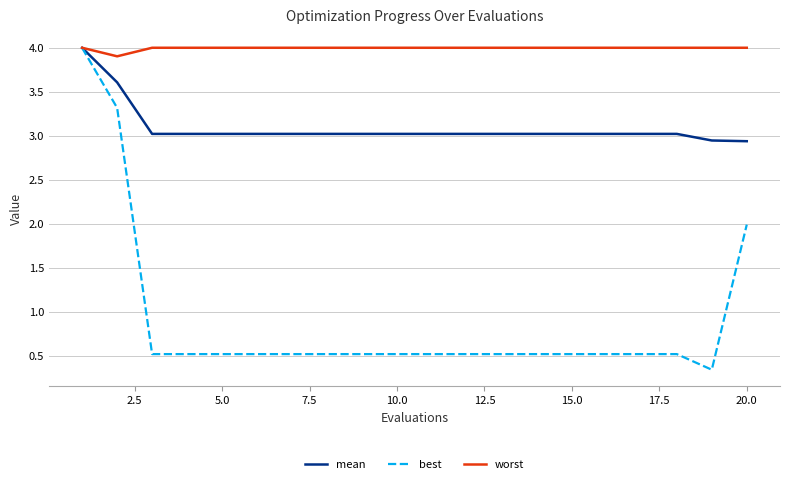

Does the chart display data point markers on the line(s)?

No